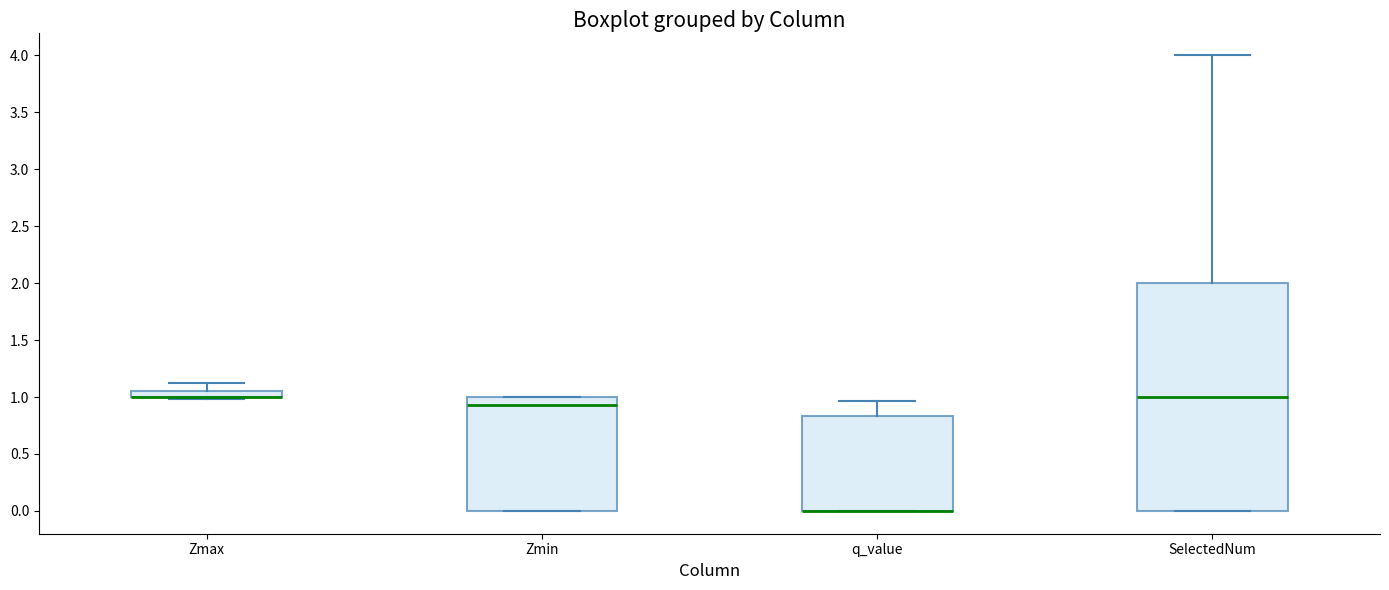

Comparing the boxes themselves (not the whiskers), which one is the tallest?

SelectedNum